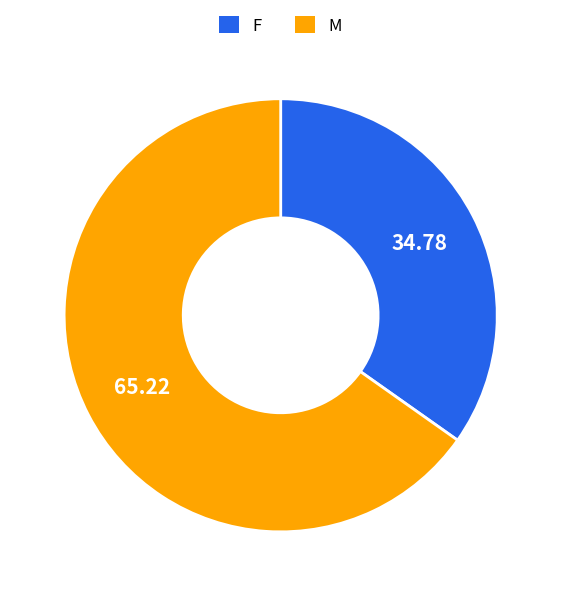

Which category has the biggest portion of the pie?

M